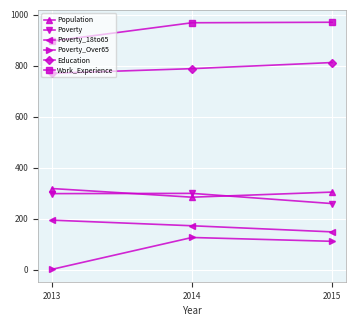

Count the Education values in the range 770 to 812.

3